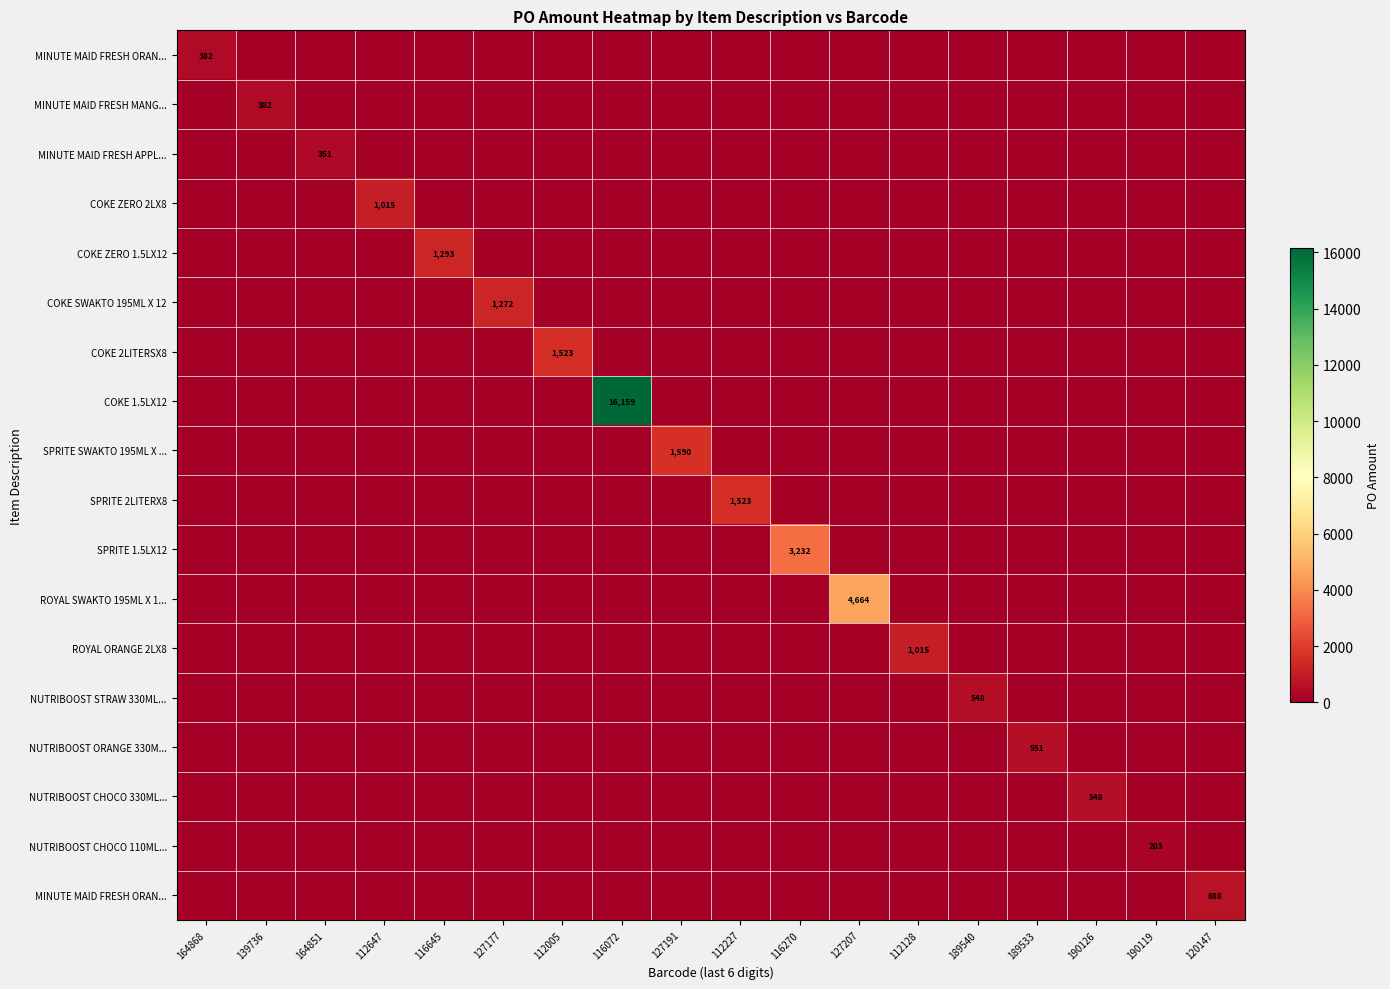

Count the number of categories in the chart.

18